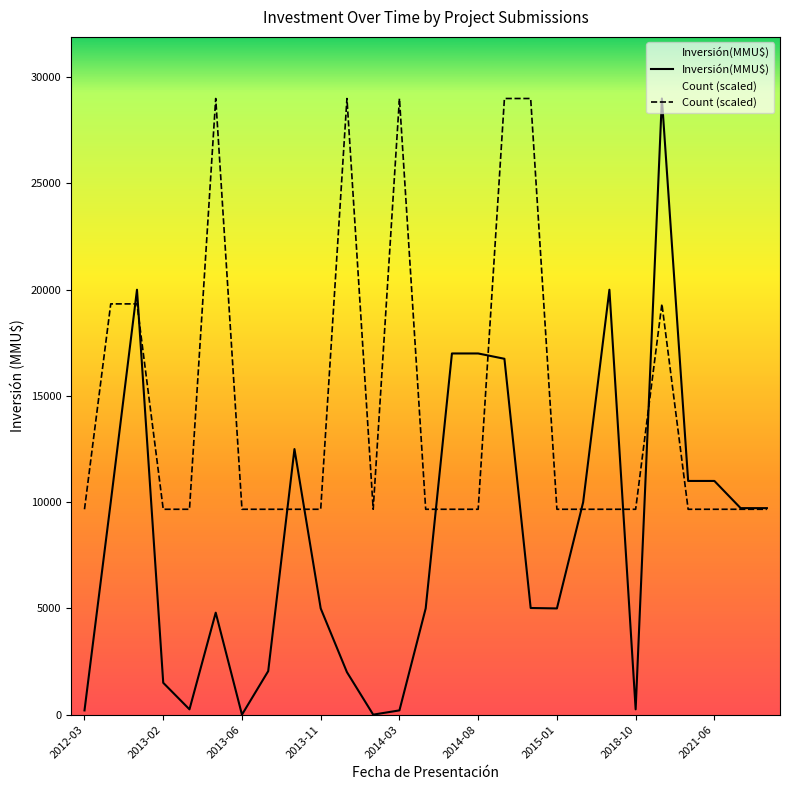

Is it true that Inversión(MMU$) equals 3133.9 at 2021-06?

False